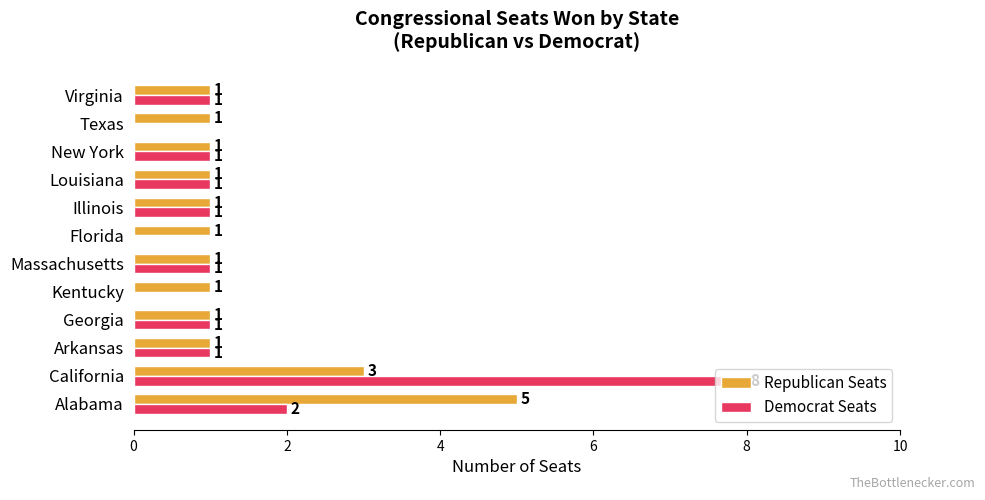

What is the greatest value displayed?

8